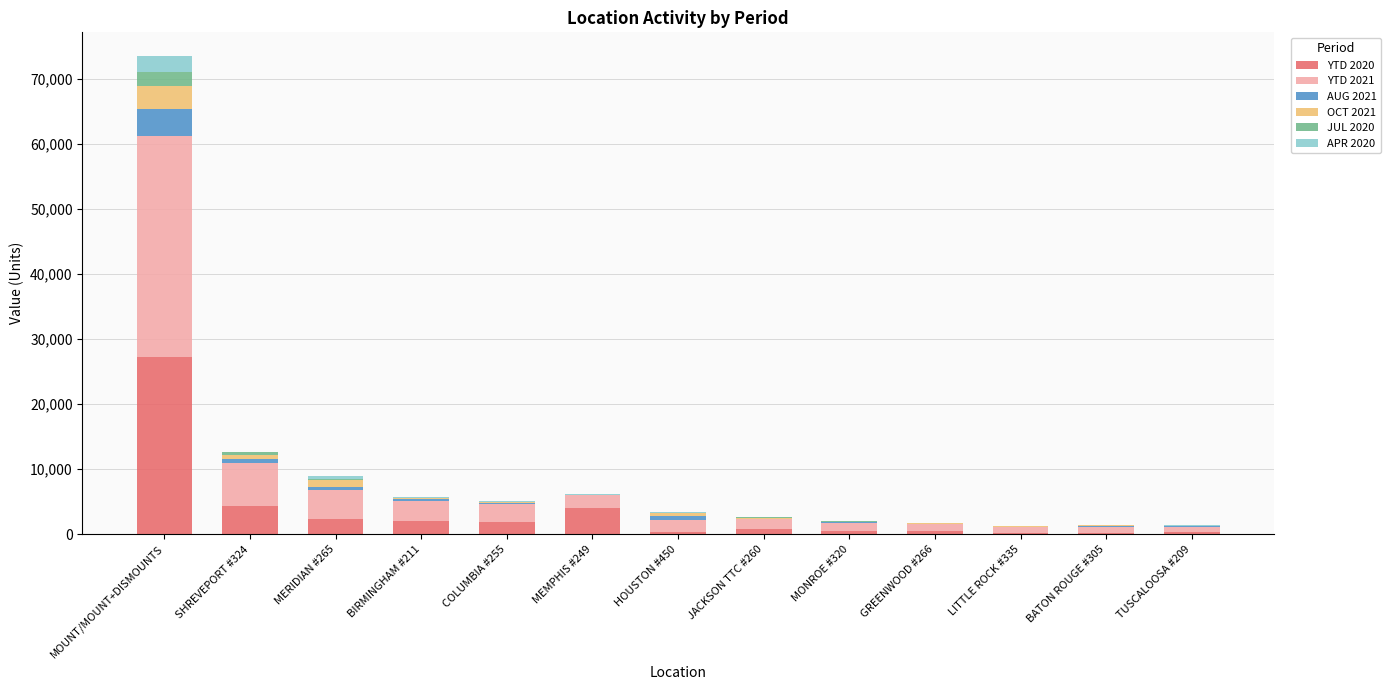

At which category is the sum across all series the highest?

MOUNT/MOUNT+DISMOUNTS